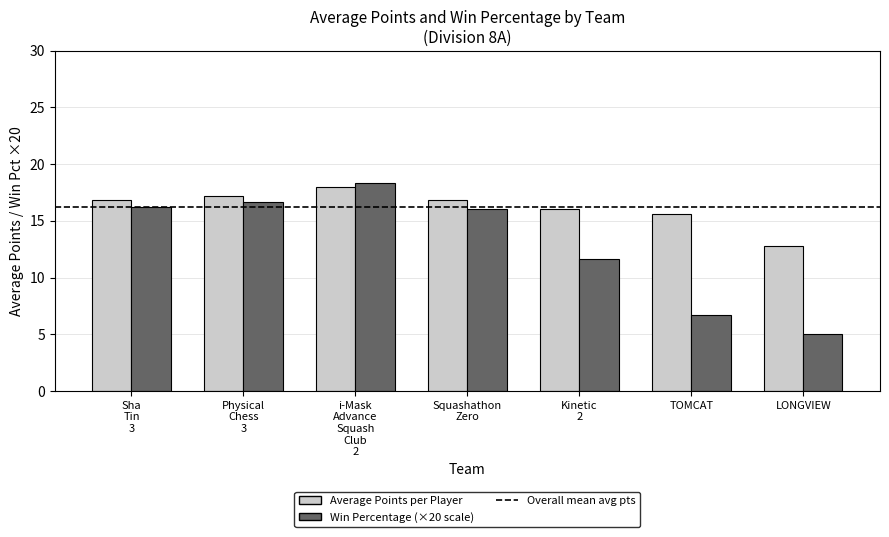

True or false: Win Percentage (×20 scale) has a value of 15.3 at Kinetic
2.

False